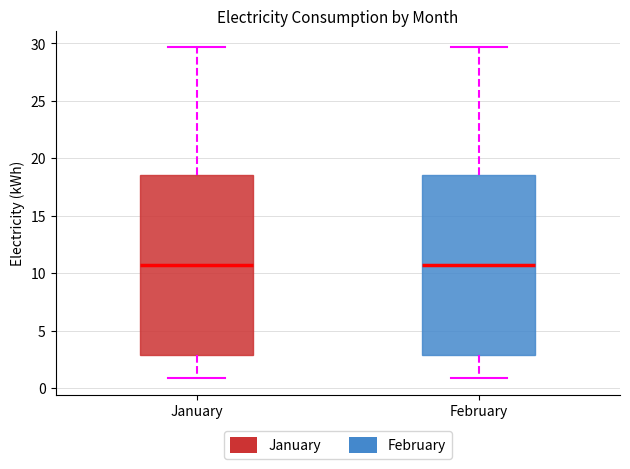

Reading left to right, transcribe this box plot: for each box, give where its median line is, the range the box spans, and where its two whiskers end, as read against the y-axis. The values are not printed on the chart, so give them approximately, as read against the axis.

January: median 10.5, box 3.0 to 18.5, whiskers 1.0 to 29.5
February: median 10.5, box 3.0 to 18.5, whiskers 1.0 to 29.5